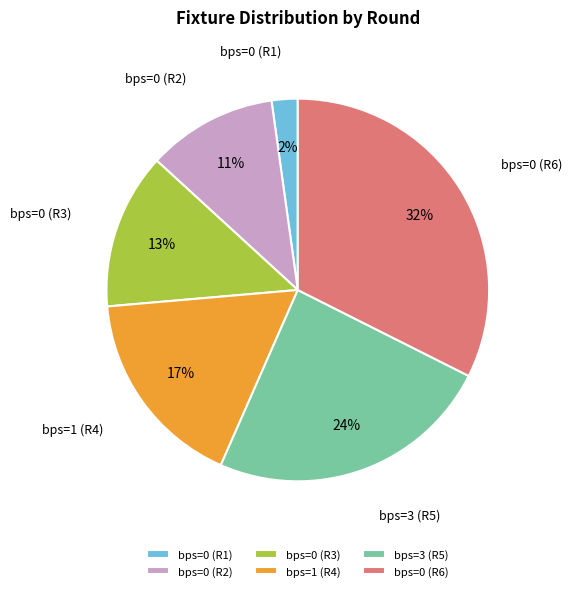

Does bps=0 (R2) represent more than half of the total?

No